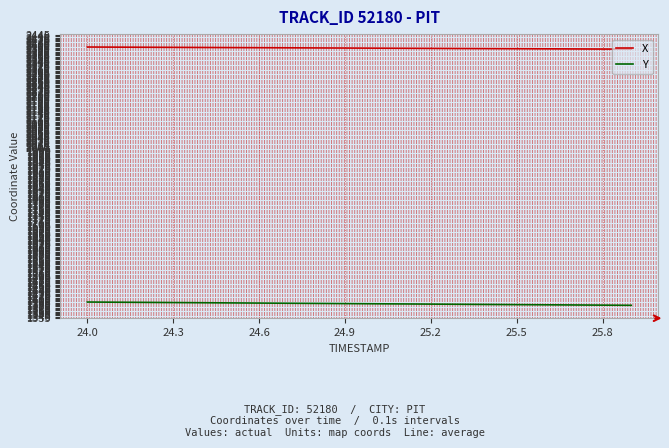

What is the average value of the Y series?

1390.8